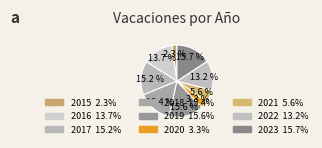

Does 2019 account for over 50% of the chart?

No